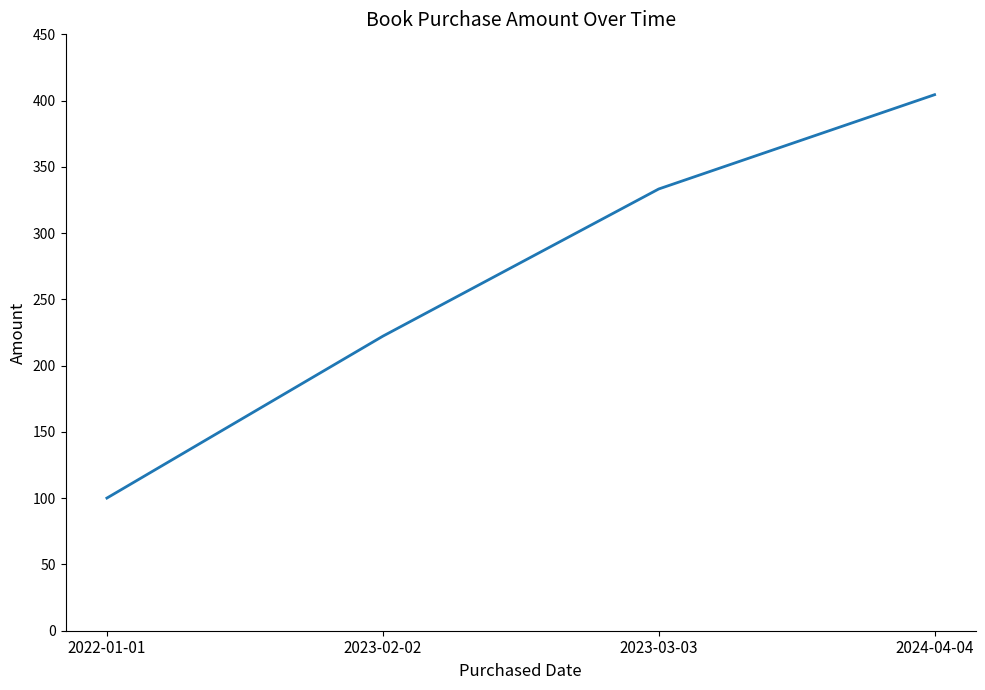

True or false: the data shows 222.2 at 2023-02-02.

True